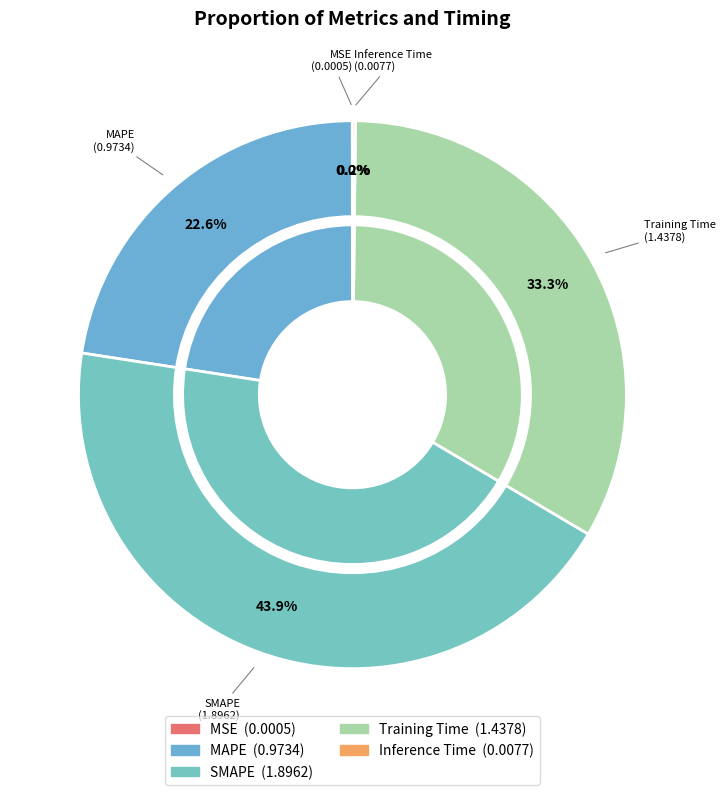

How many segments does this pie chart have?

5